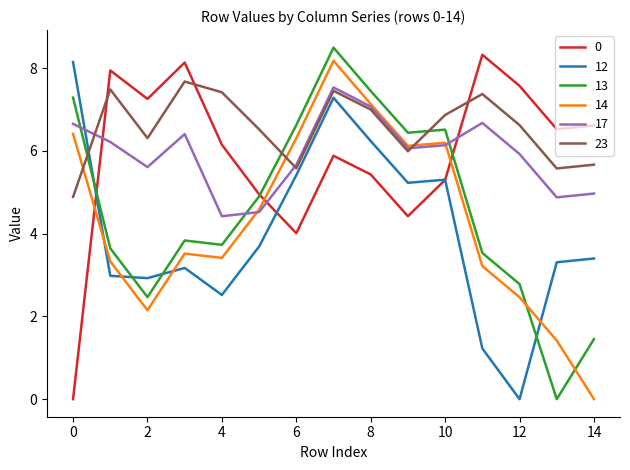

What is the difference between the maximum and minimum values in the 17 series?

3.1